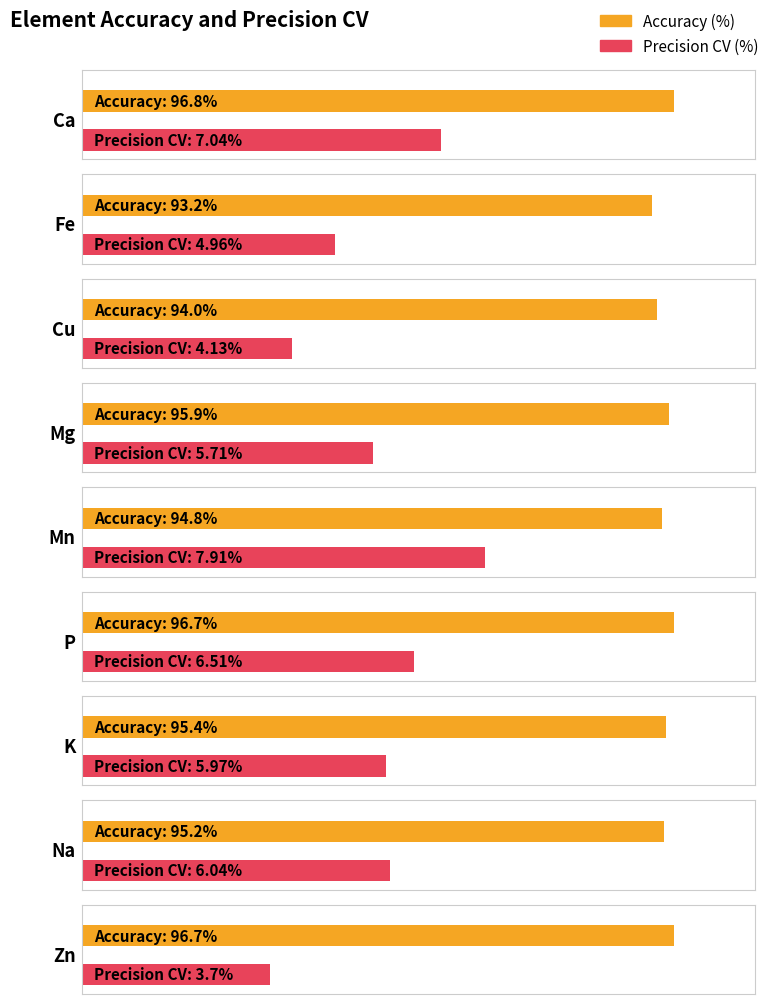

Which series has the largest range (max minus min)?

Precision CV (%)